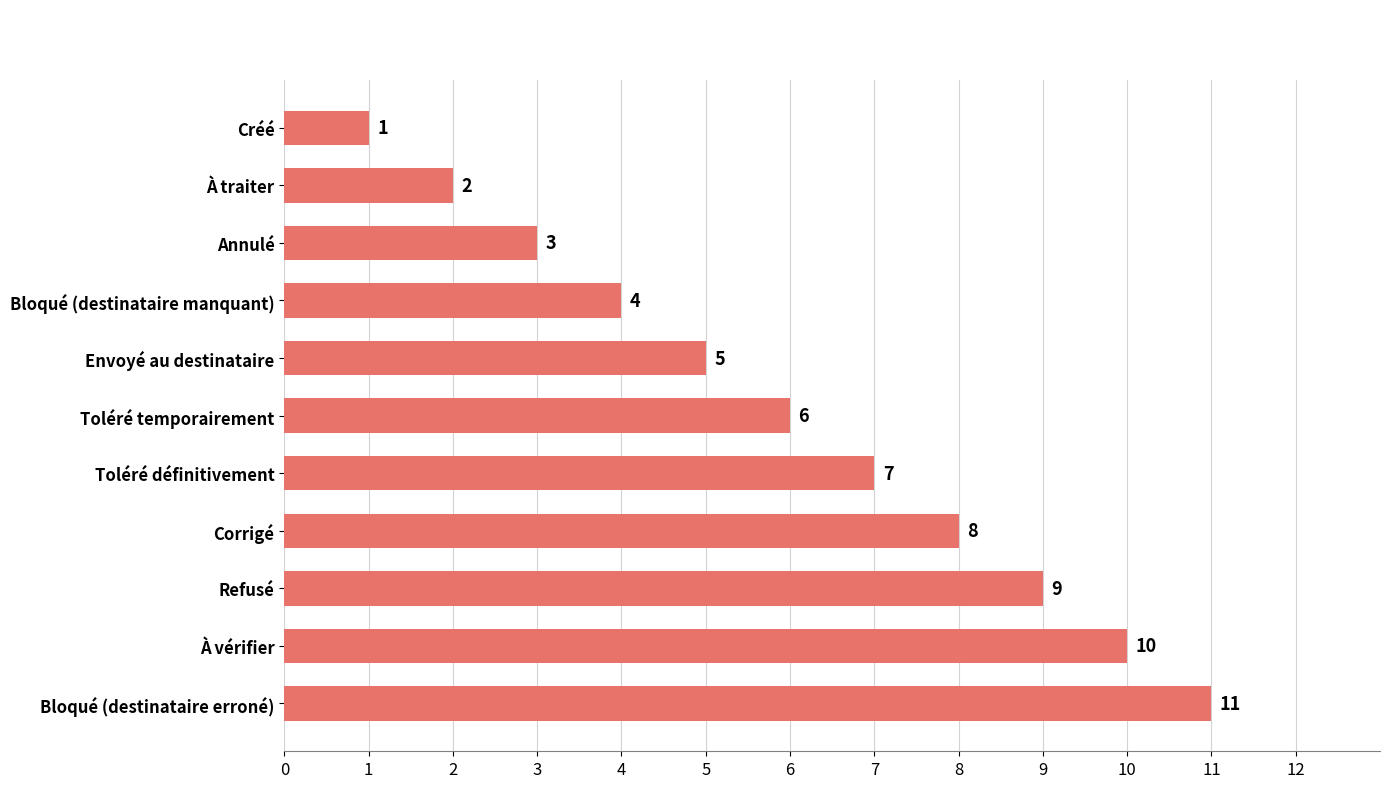

What is the difference between the maximum and minimum values?

10